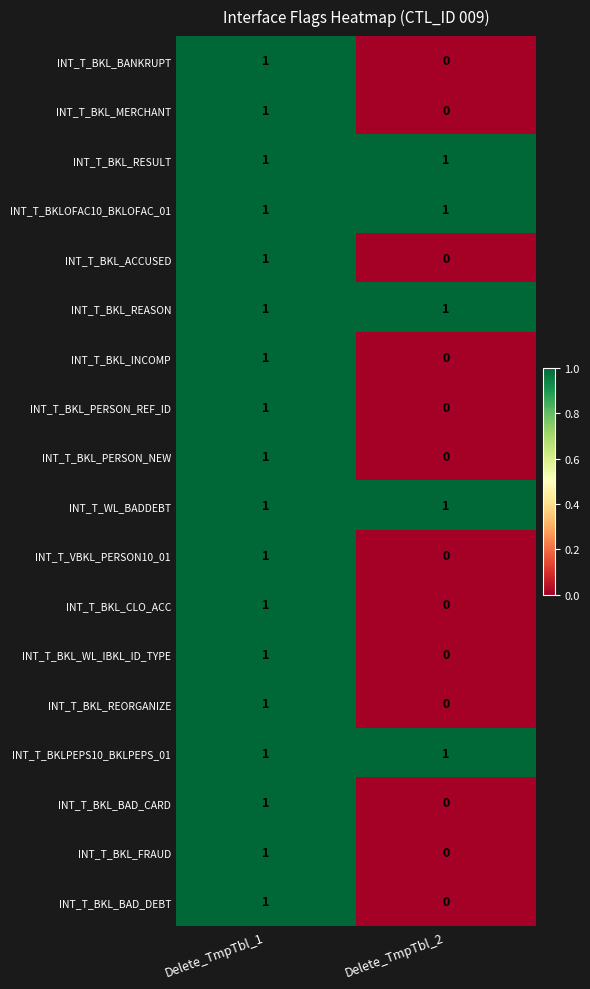

The INT_T_BKL_WL_IBKL_ID_TYPE series shows 2 at Delete_TmpTbl_1. True or false?

False